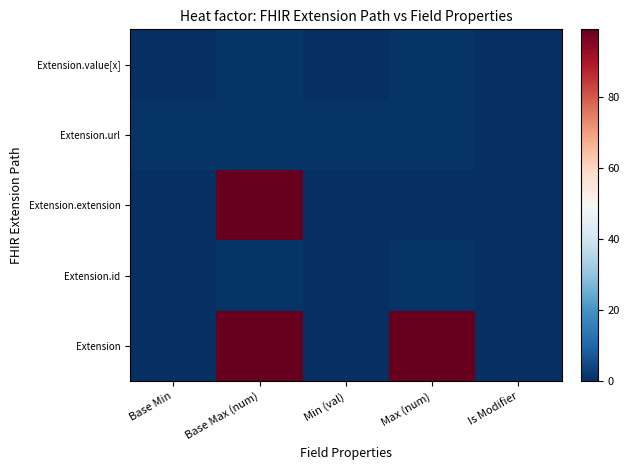

Which has a higher value, Base Max (num) or Max (num)?

Base Max (num)